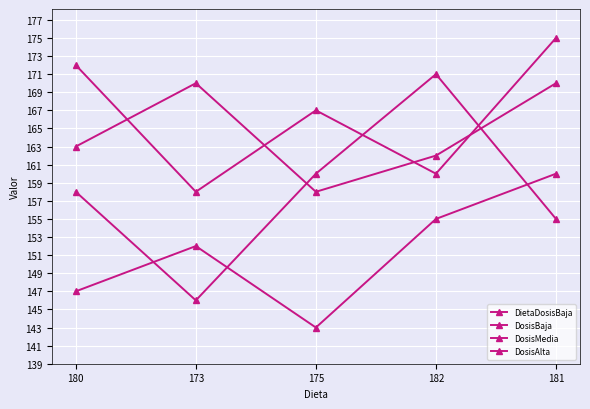

How many categories are shown in the chart?

5